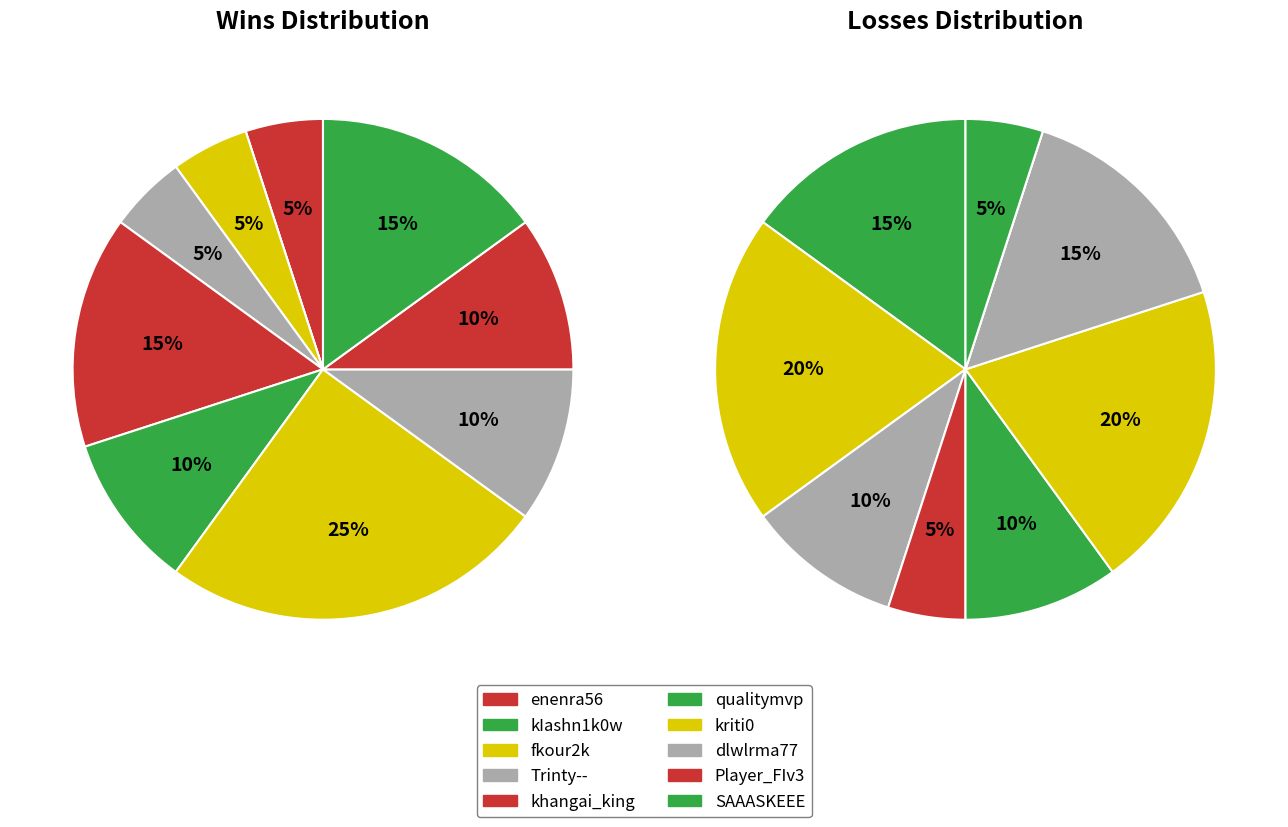

What is the difference between the highest and lowest values at 2?

3